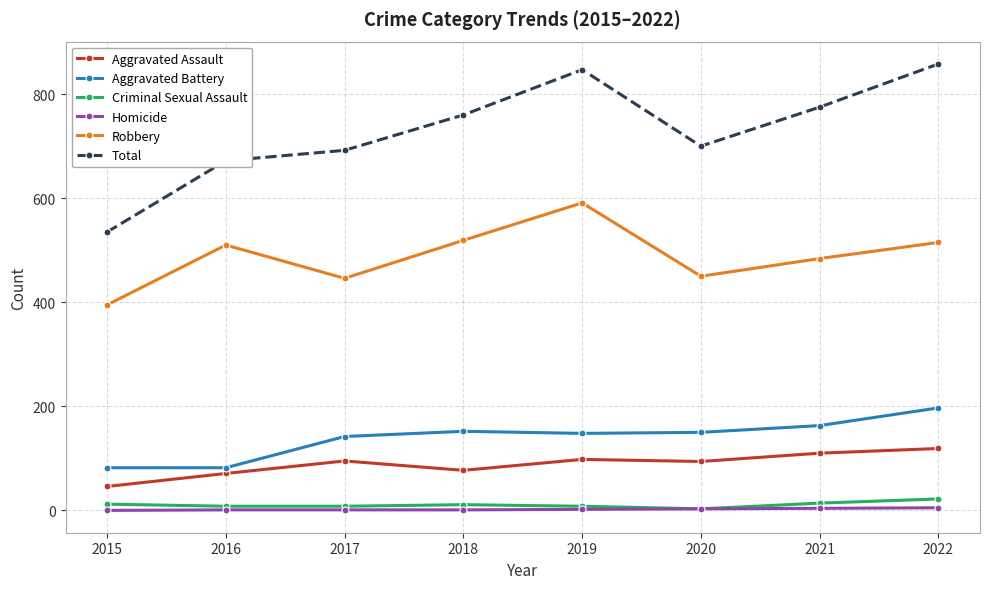

What is the maximum value shown in the chart?

858